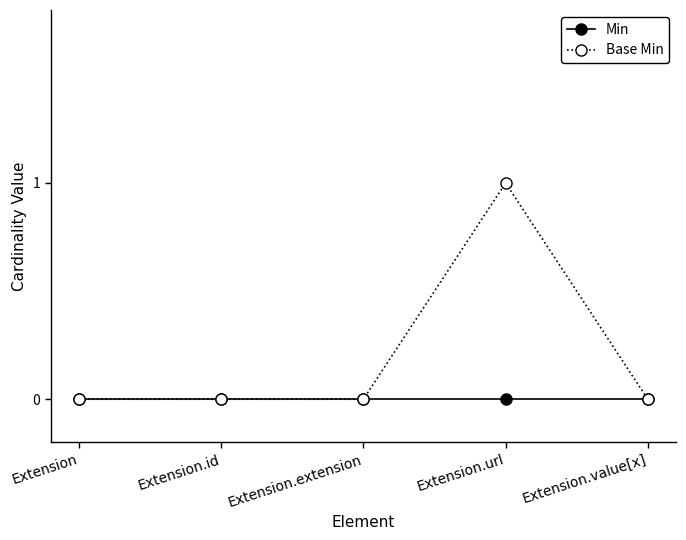

True or false: Base Min has more than 2 interior local peaks.

False